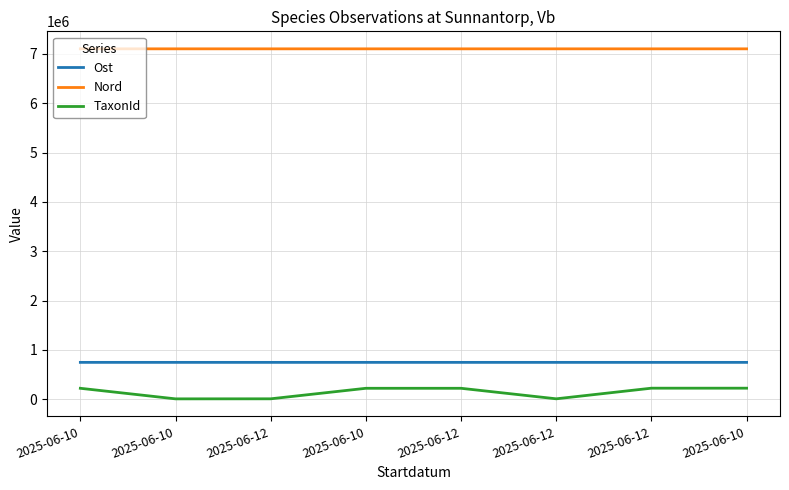

What is the spread (max minus min) of values at 2025-06-12?

7096851